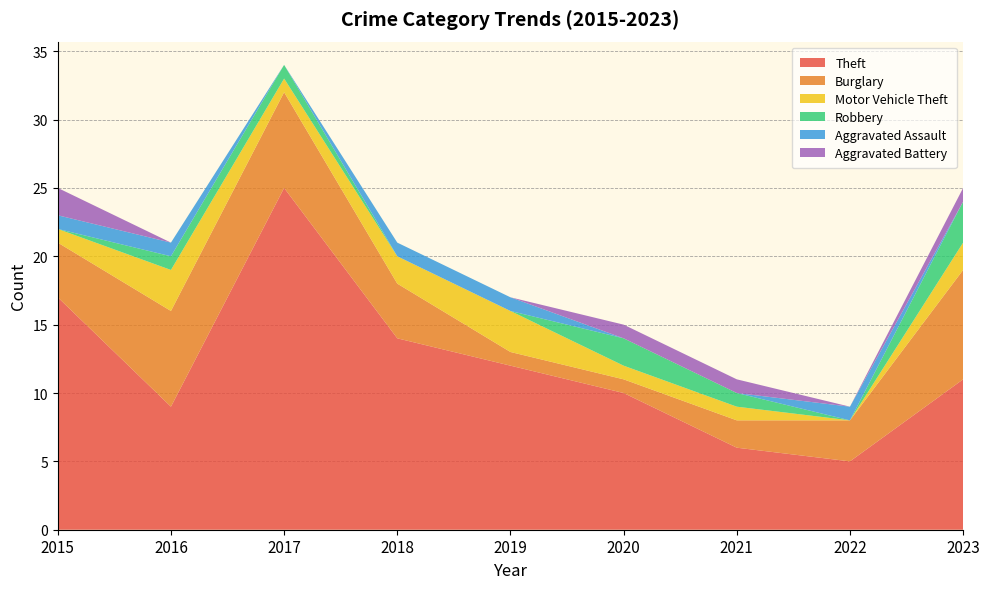

Reading left to right, transcribe all the data shown in this chart.

Theft: 17	9	25	14	12	10	6	5	11
Burglary: 4	7	7	4	1	1	2	3	8
Motor Vehicle Theft: 1	3	1	2	3	1	1	0	2
Robbery: 0	1	1	0	0	2	1	0	3
Aggravated Assault: 1	1	0	1	1	0	0	1	0
Aggravated Battery: 2	0	0	0	0	1	1	0	1